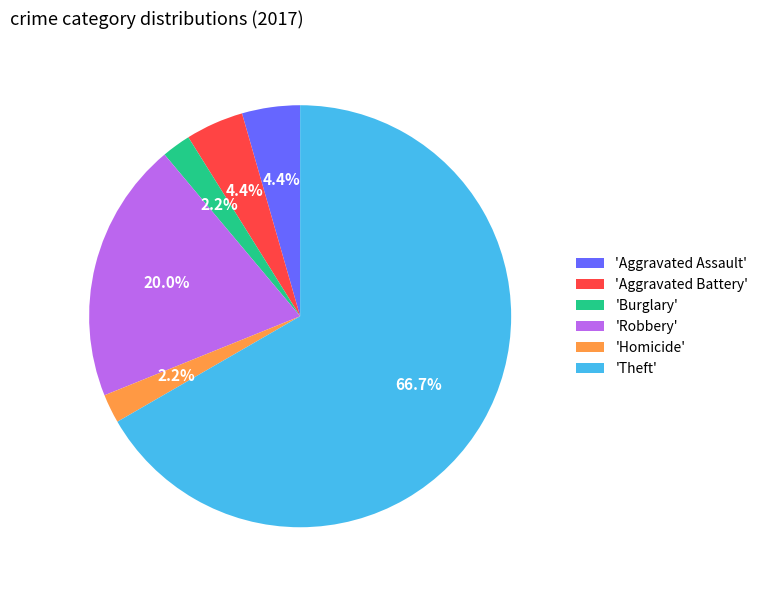

What portion of the pie excludes 'Aggravated Battery'?

95.6%